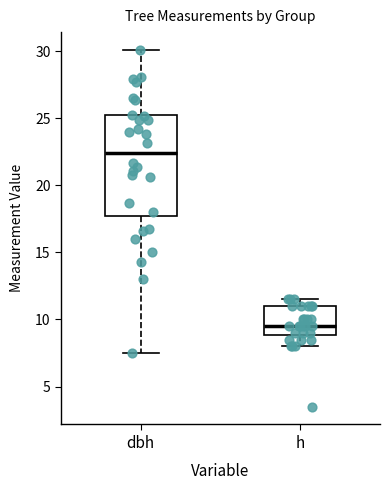

Reading left to right, read every box against the y-axis: the position of its median line, the range the box covers, and the ends of its whiskers. The values are not printed on the chart, so give them approximately, as read against the axis.

dbh: median 22.5, box 17.5 to 25.0, whiskers 7.5 to 30.0
h: median 9.5, box 9.0 to 11.0, whiskers 8.0 to 11.5